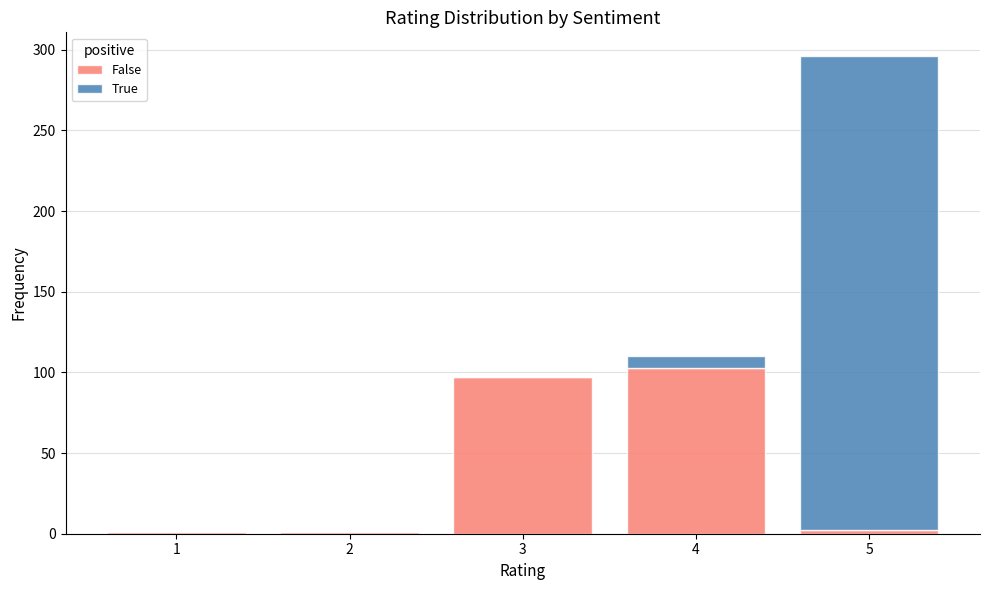

Which range on the x-axis has the tallest stacked bar (by total height)?

4.5 to 5.5